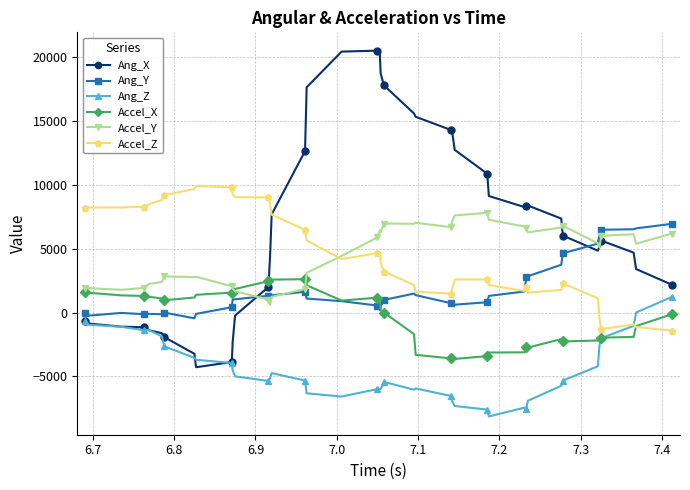

Which series has the largest total across all categories?

Ang_X